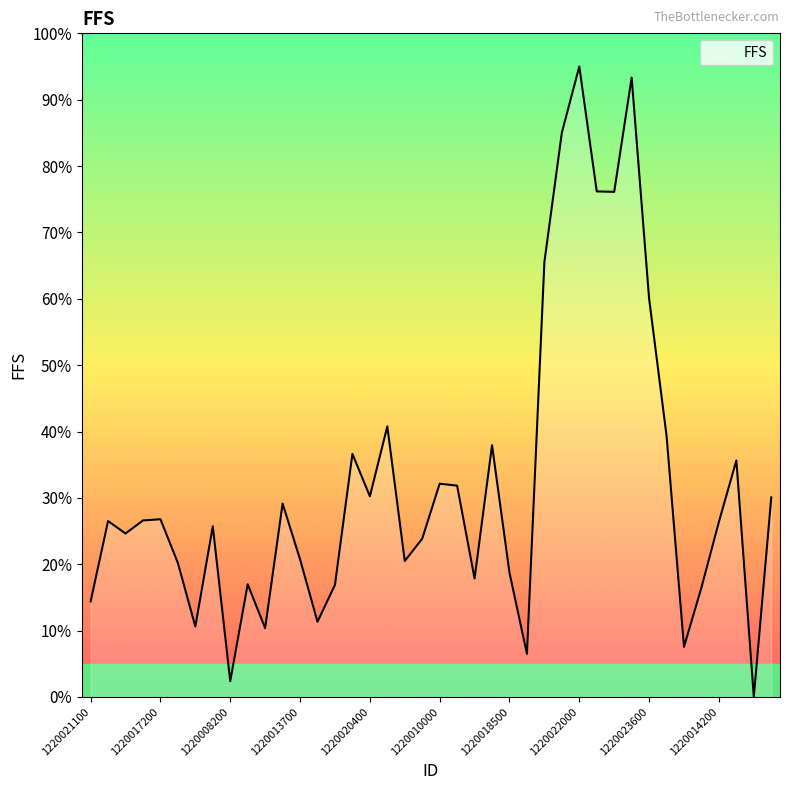

What is the difference between the maximum and minimum values?

95.0